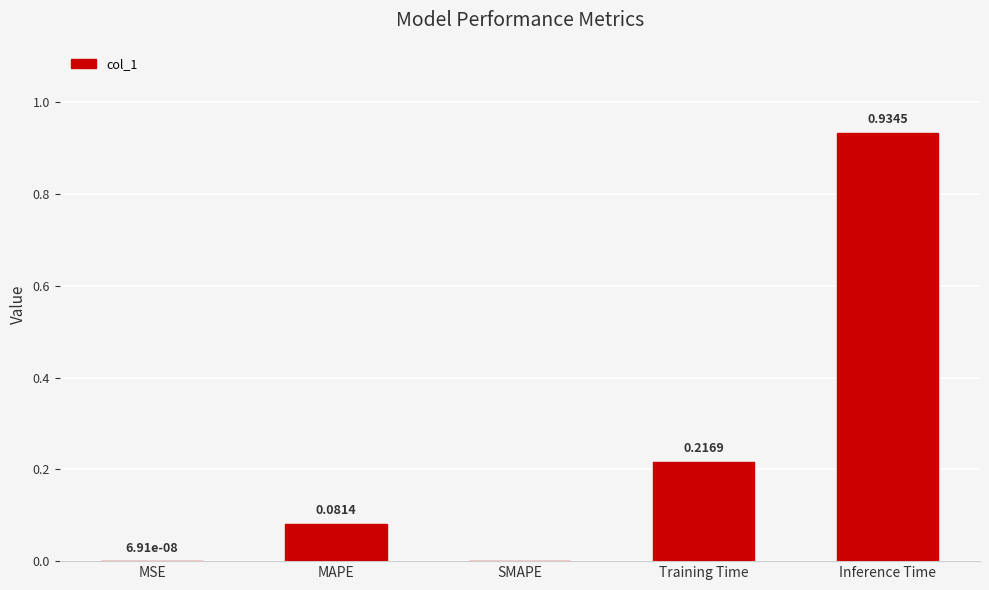

Are the bars horizontal?

No